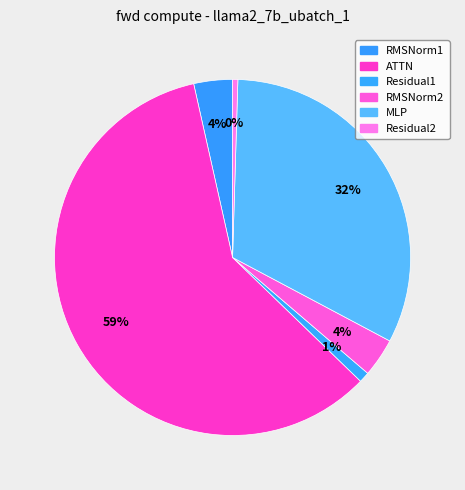

What percentage do RMSNorm1 and ATTN together represent?

62.8%